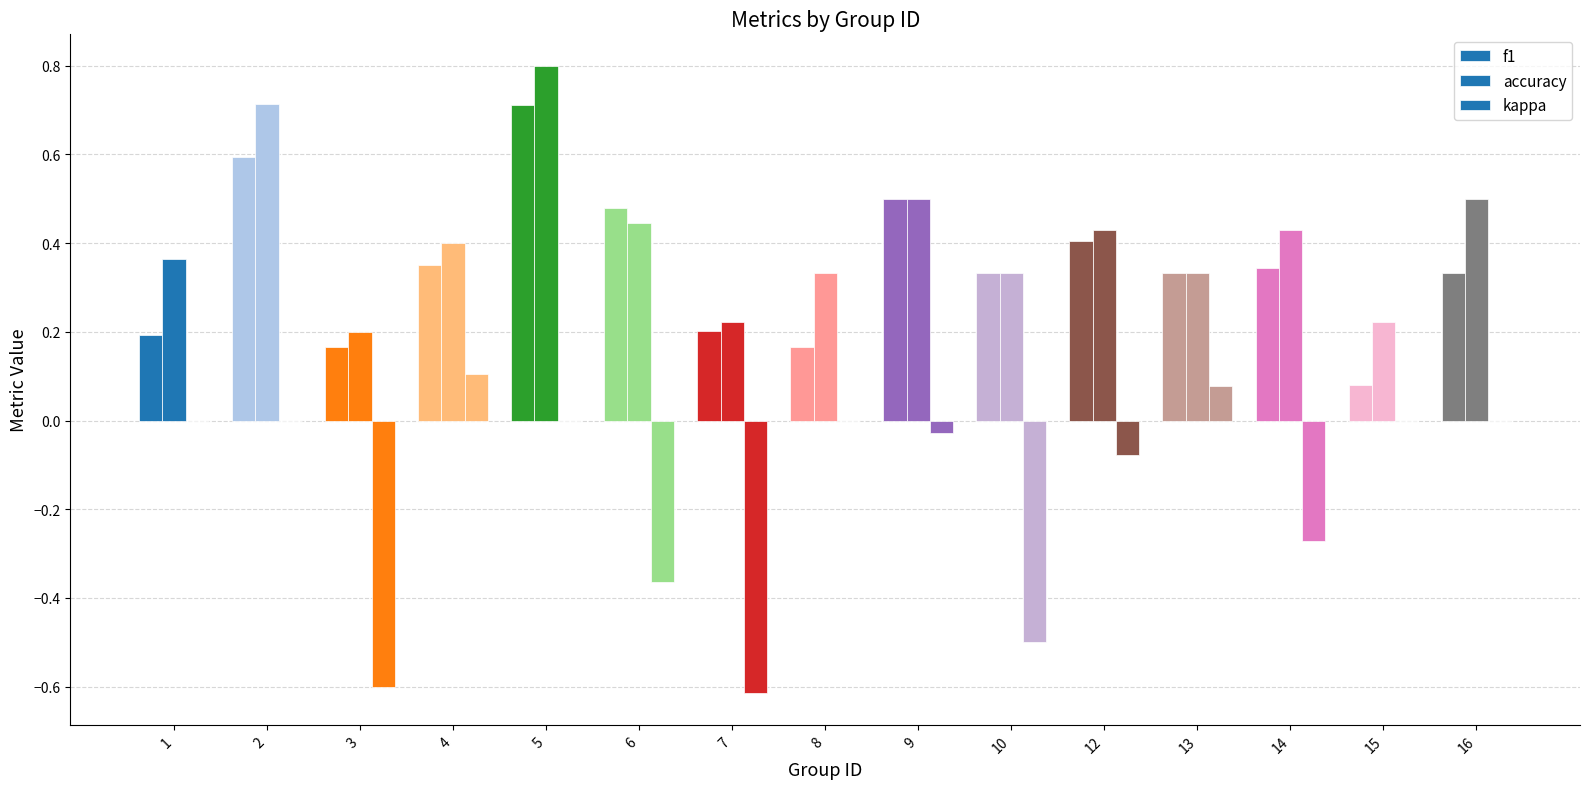

Reading left to right, what are all the values shown in this chart?

f1: 0.2	0.6	0.2	0.4	0.7	0.5	0.2	0.2	0.5	0.3	0.4	0.3	0.3	0.1	0.3
accuracy: 0.4	0.7	0.2	0.4	0.8	0.4	0.2	0.3	0.5	0.3	0.4	0.3	0.4	0.2	0.5
kappa: 0.0	0.0	-0.6	0.1	0.0	-0.4	-0.6	0.0	-0.0	-0.5	-0.1	0.1	-0.3	0.0	0.0